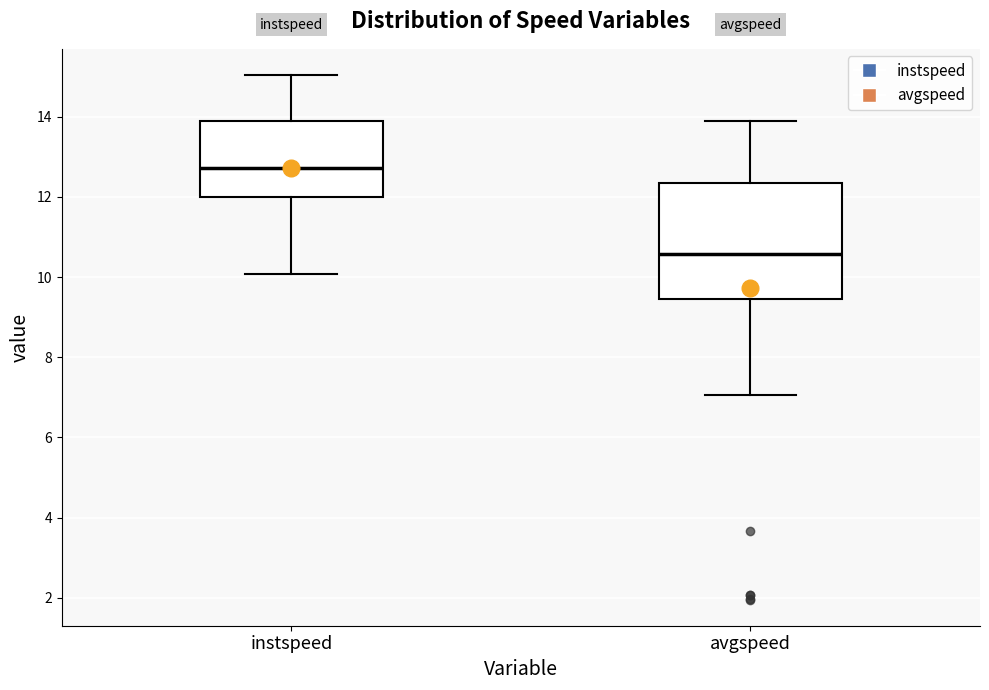

Which box is the tallest, from its lower edge to its upper edge?

avgspeed